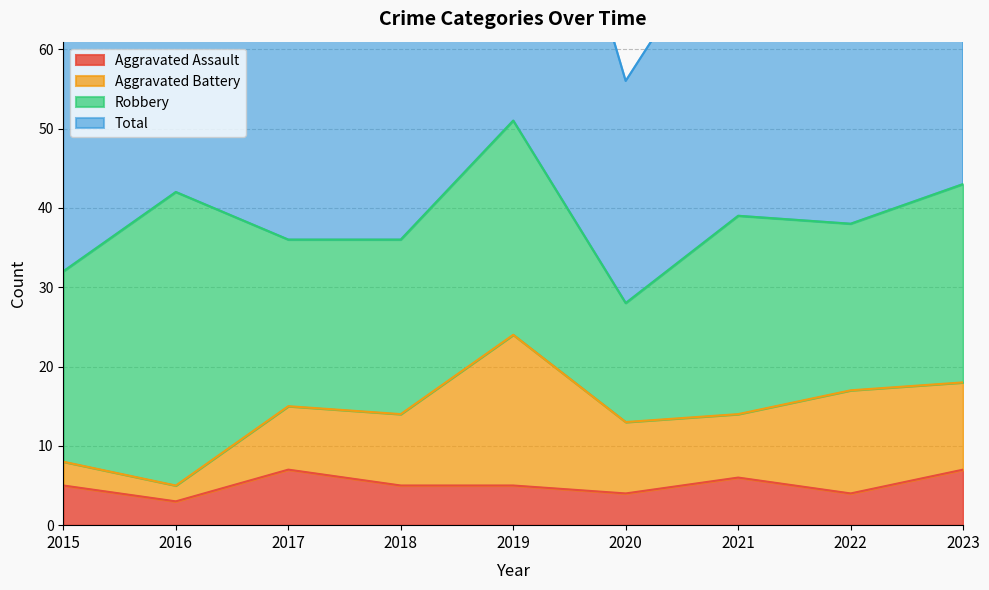

The Aggravated Assault series shows 11 at 2023. True or false?

False